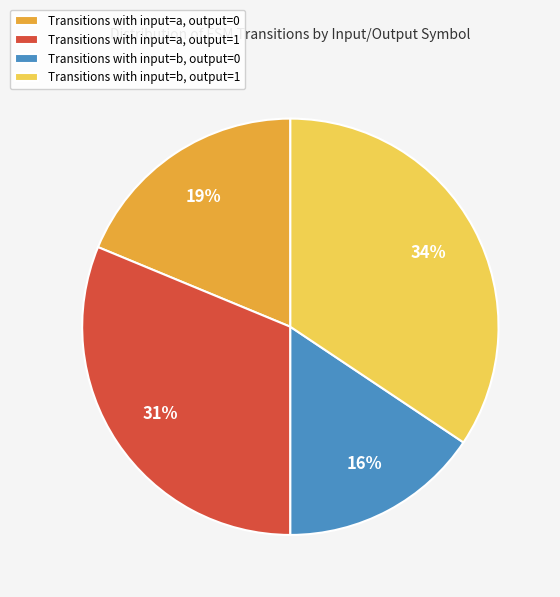

True or false: Transitions with input=b, output=0 accounts for 16% of the total.

True